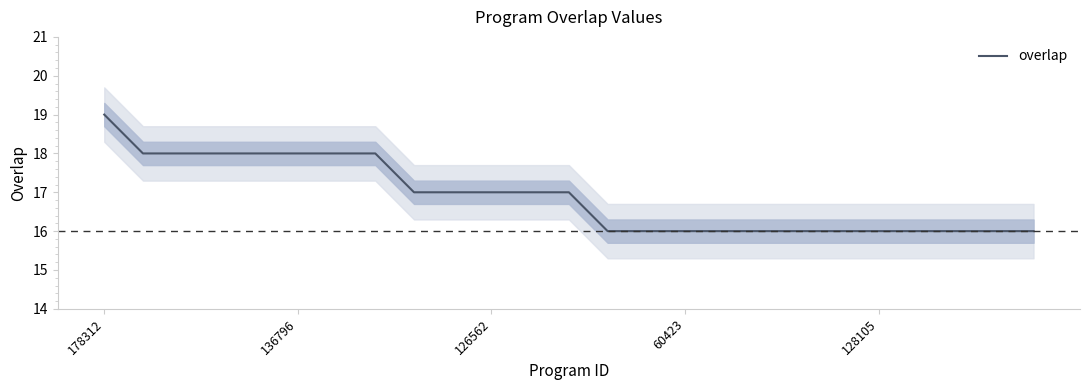

What is the lowest value of the overlap series?

16